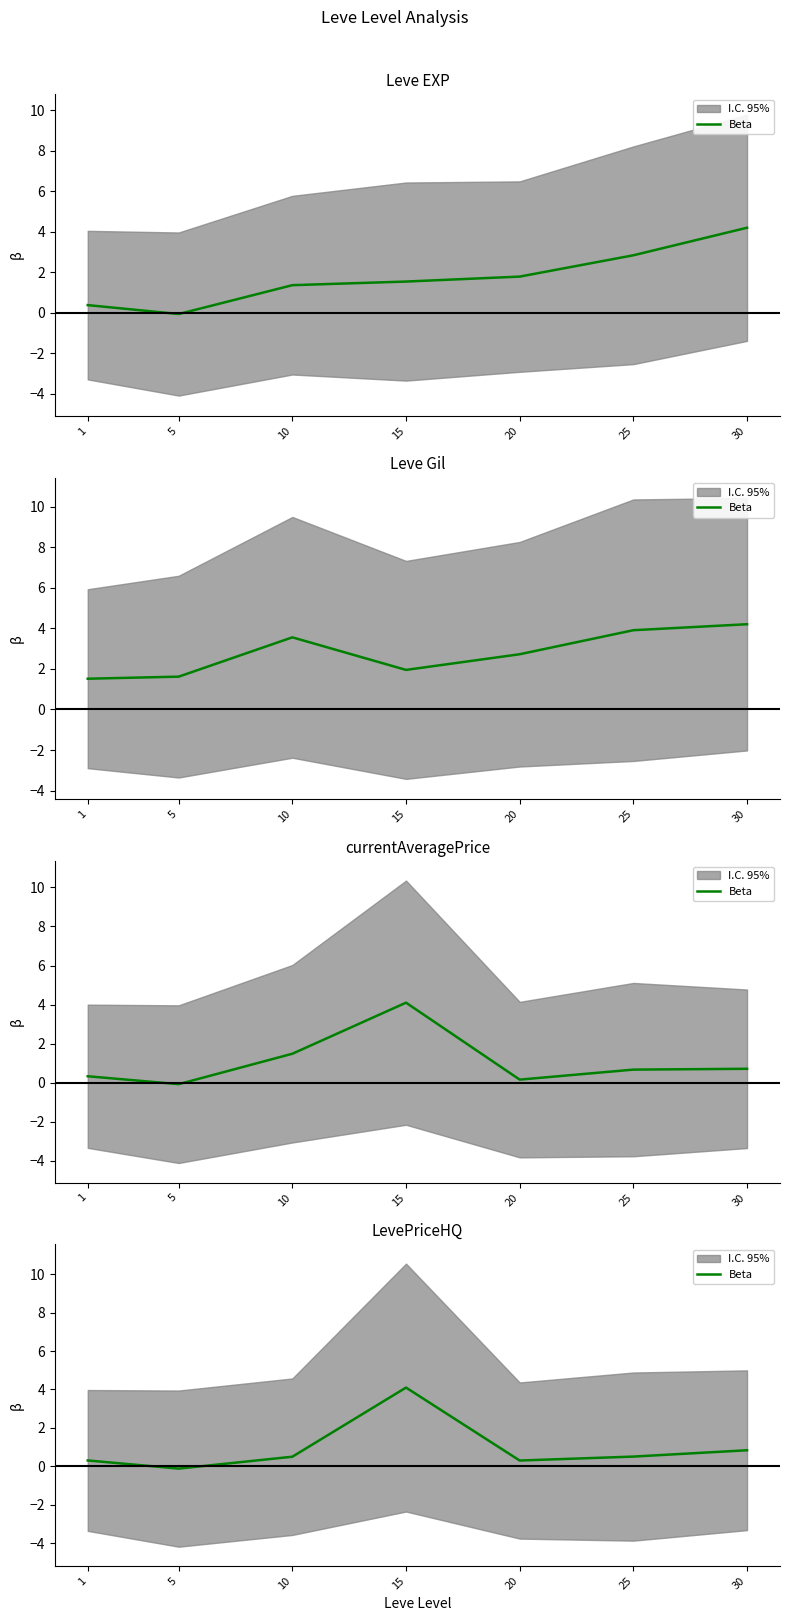

Approximately how many times larger is the value at 25 compared to 15?

0.1